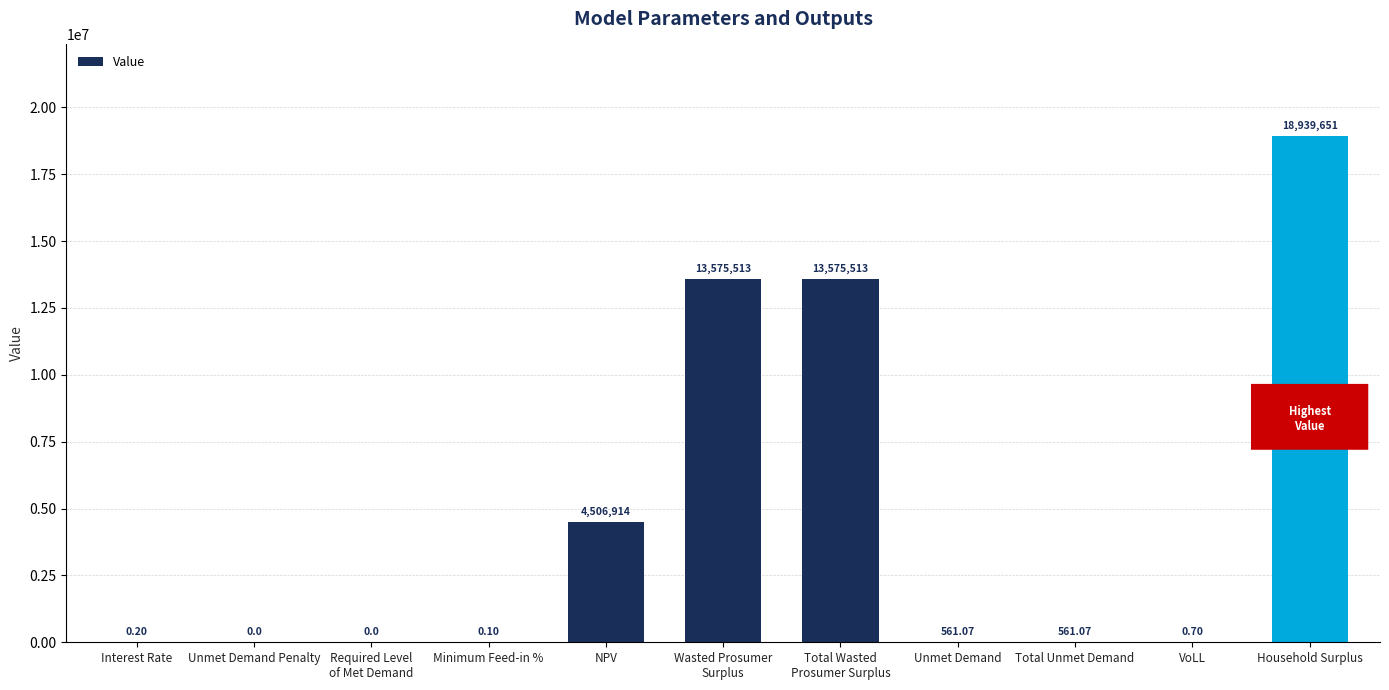

Which category has the highest value across all series?

Household Surplus